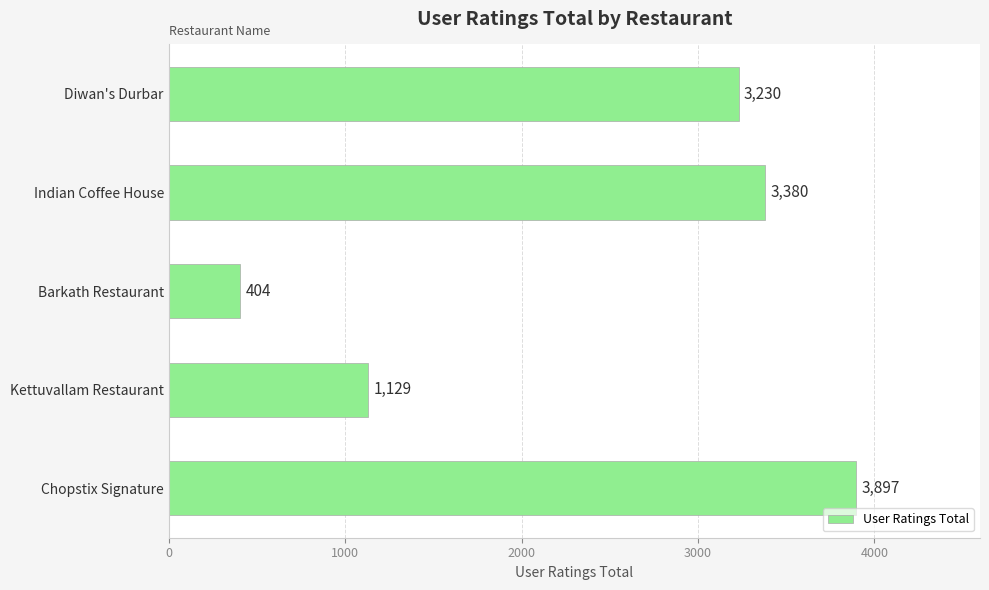

What is the change in value from Diwan's Durbar to Barkath Restaurant?

-2826